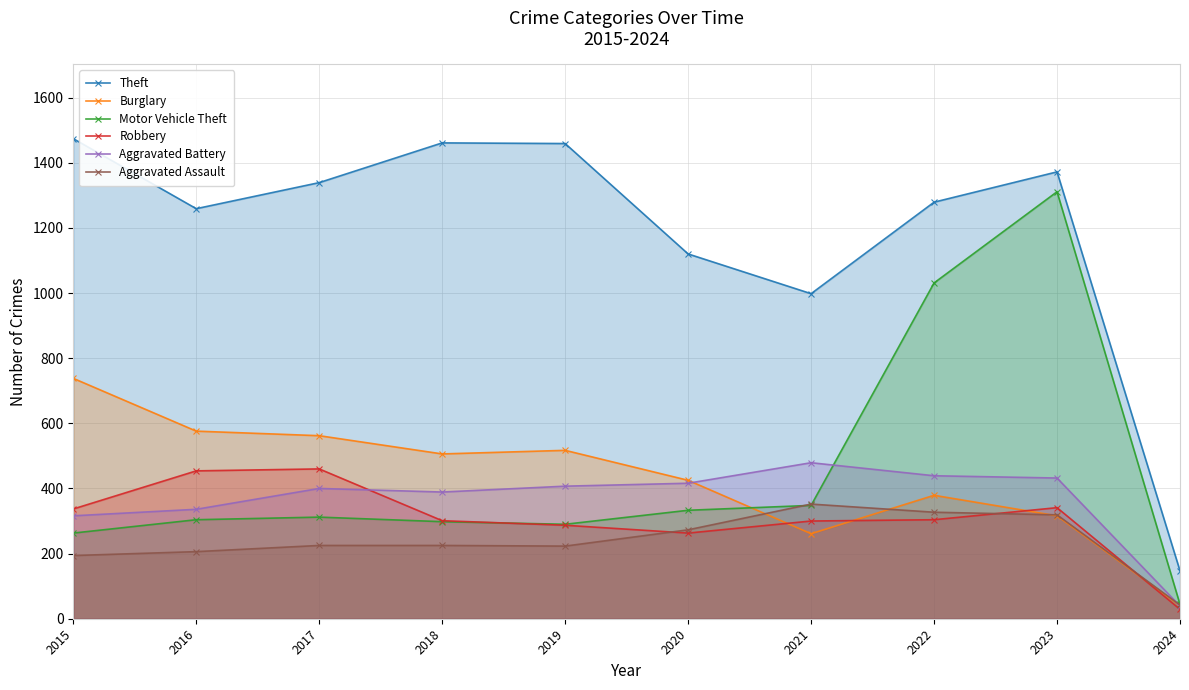

Where does the Burglary series first go above 506?

2015